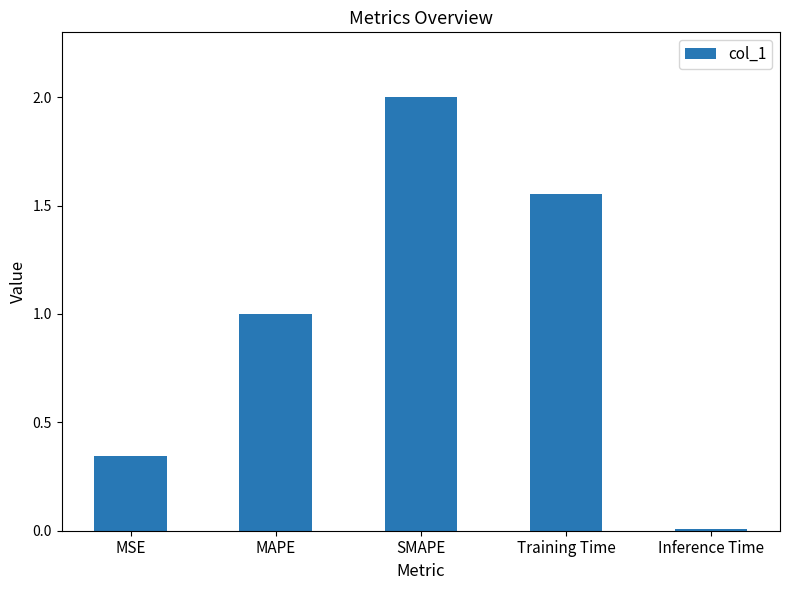

True or false: the data shows 2.0 at SMAPE.

True